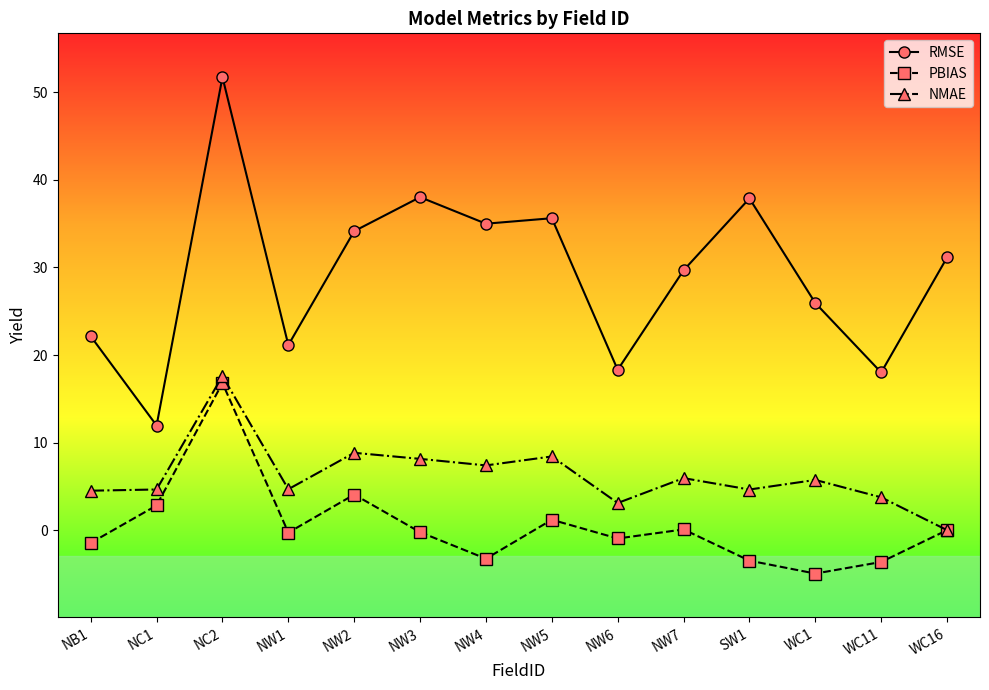

What is the minimum value for RMSE?

12.0